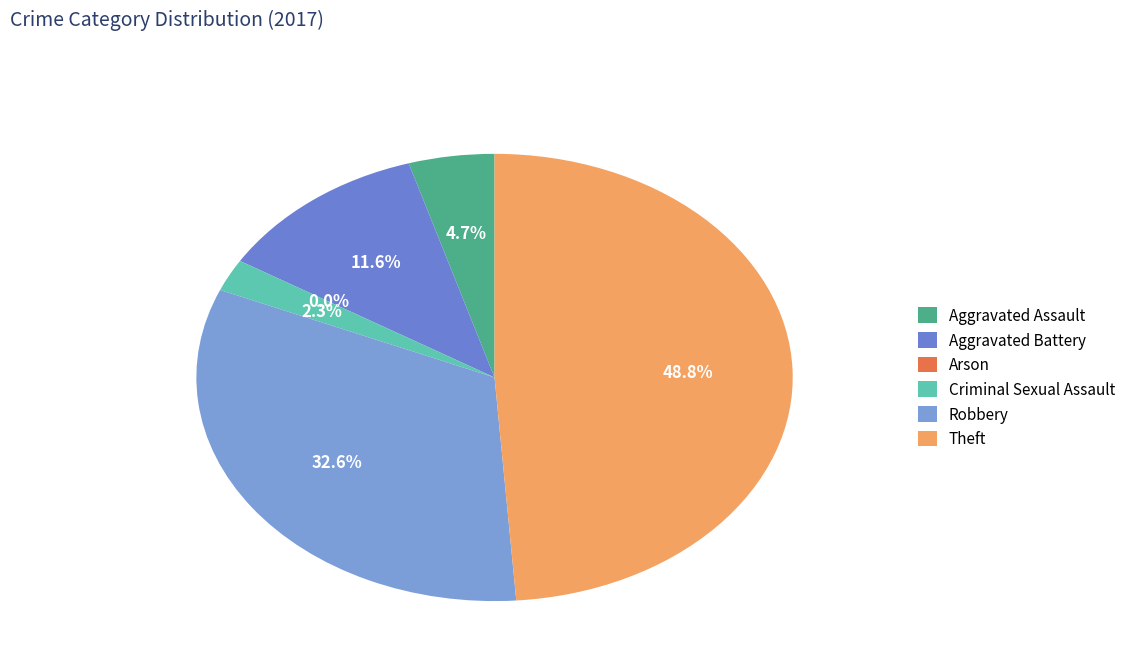

Count the number of slices in the pie.

6